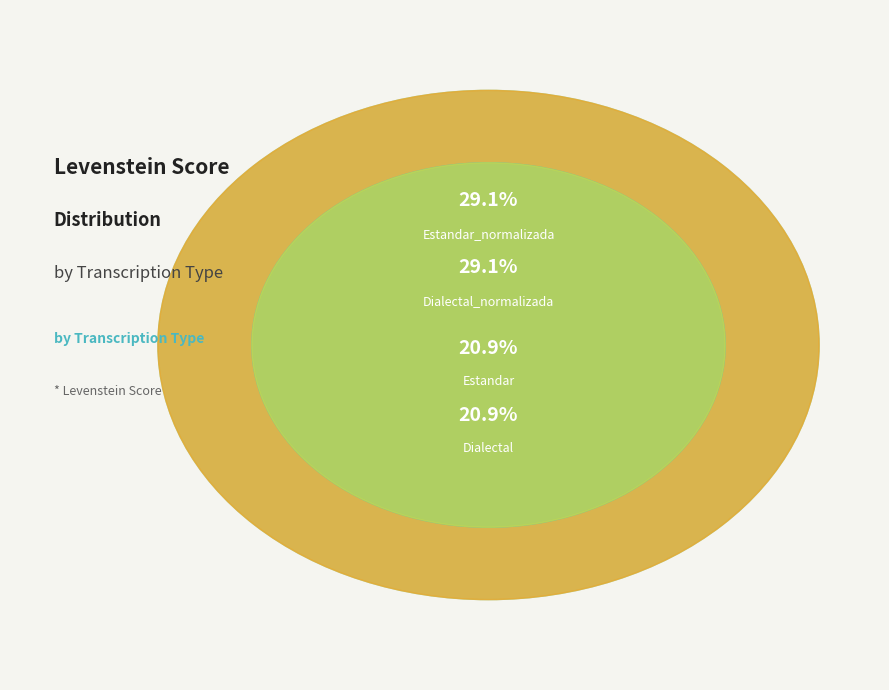

To the nearest percent, what percentage of the pie is Dialectal_normalizada?

29%